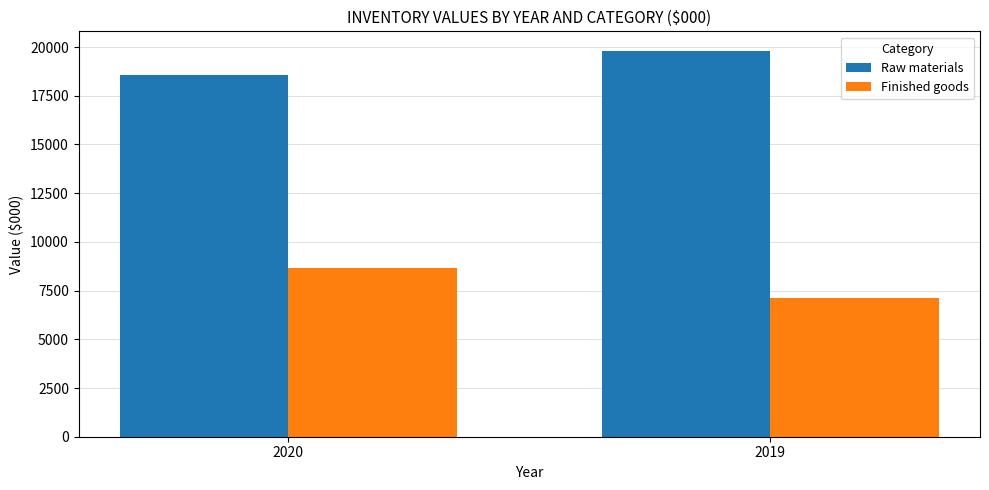

What is the difference between the Raw materials values at 2019 and 2020?

1269